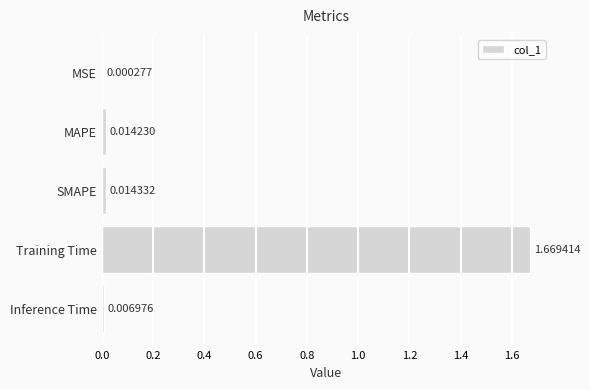

What is the change in value from SMAPE to Training Time?

+1.7